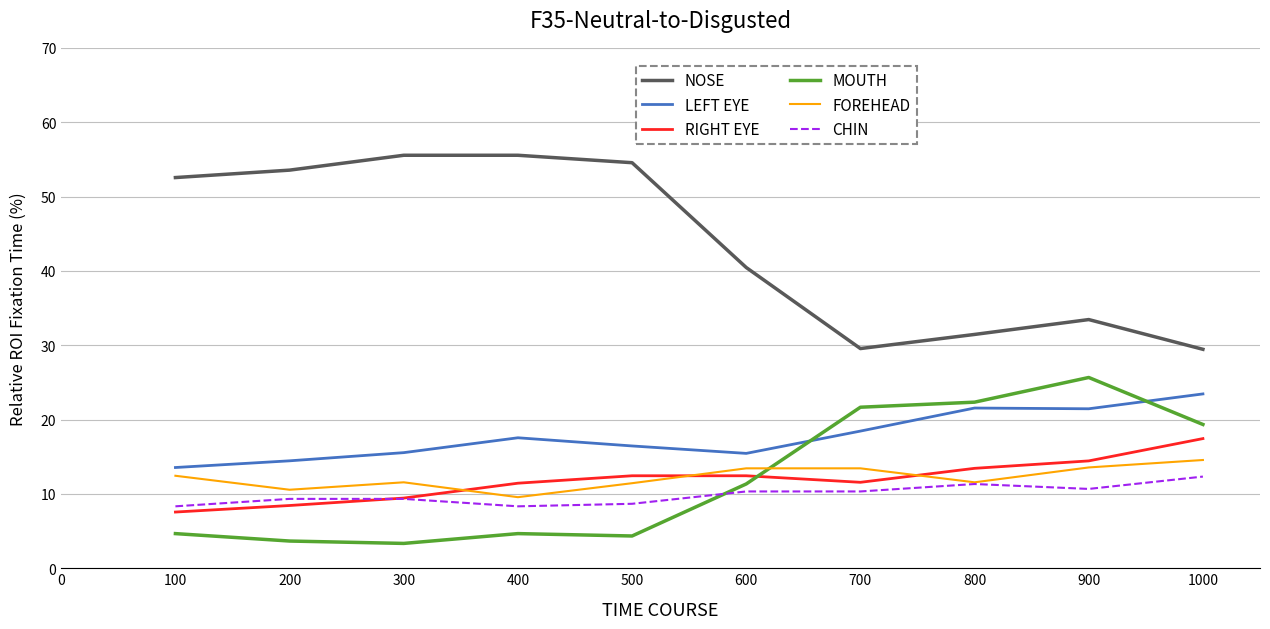

How many series are shown in this chart?

6